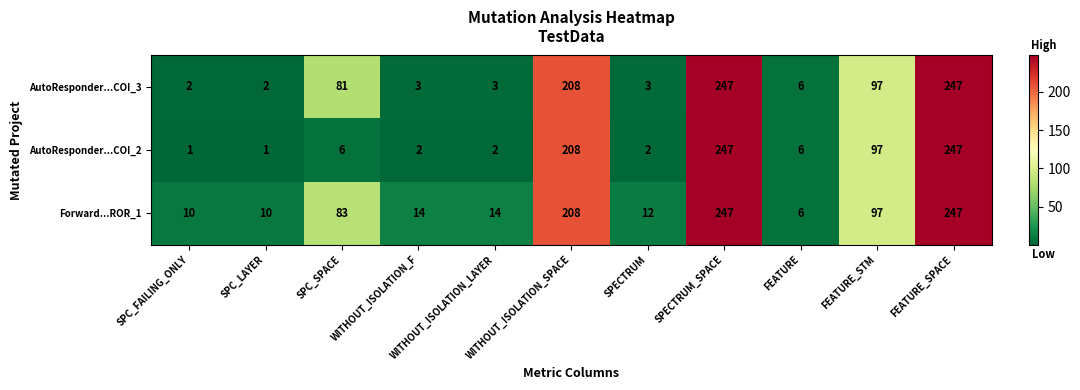

Is it true that Forward...ROR_1 equals 17 at SPC_LAYER?

False